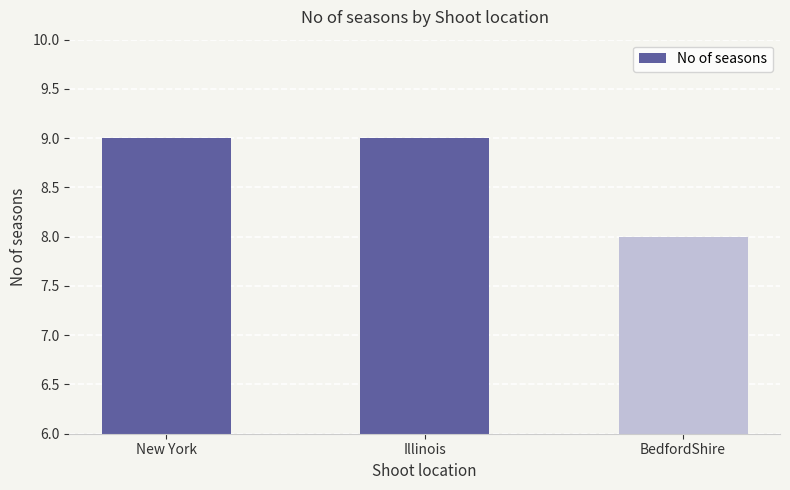

Is it true that the value at Illinois is 3?

False